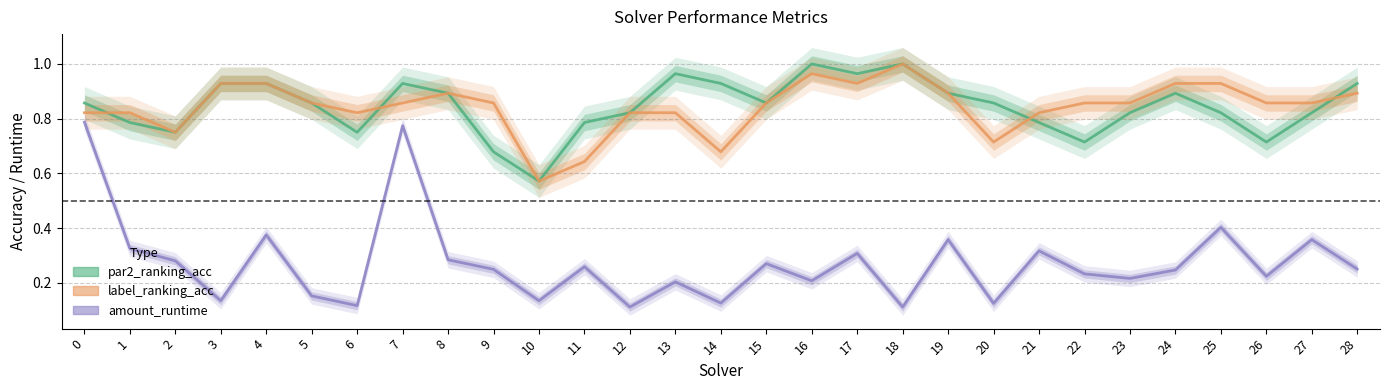

What is the value of the par2_ranking_acc point at the 3rd from the left?

0.8